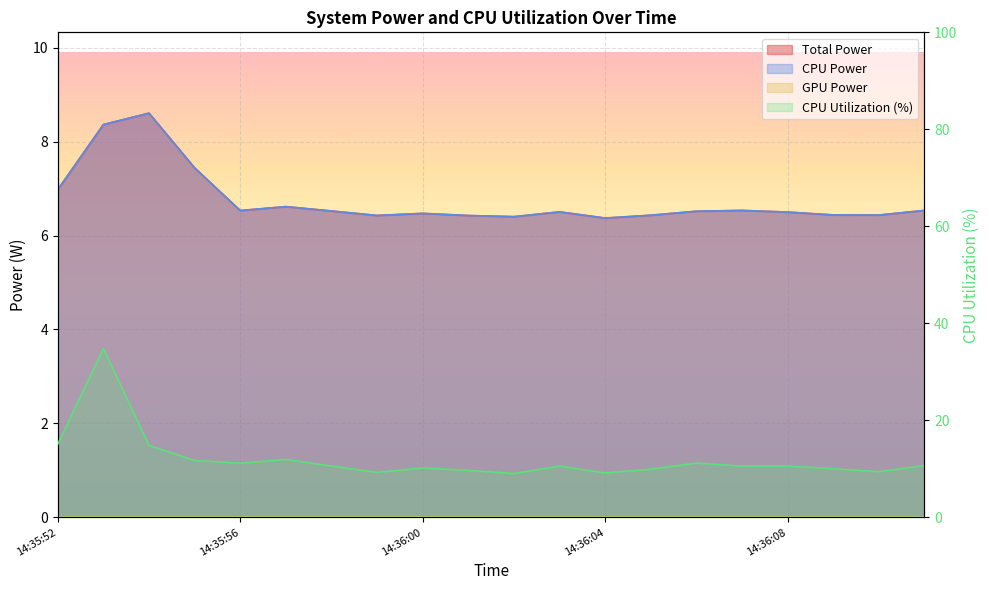

The value of CPU Utilization at 14:36:05 is 16.7. True or false?

False